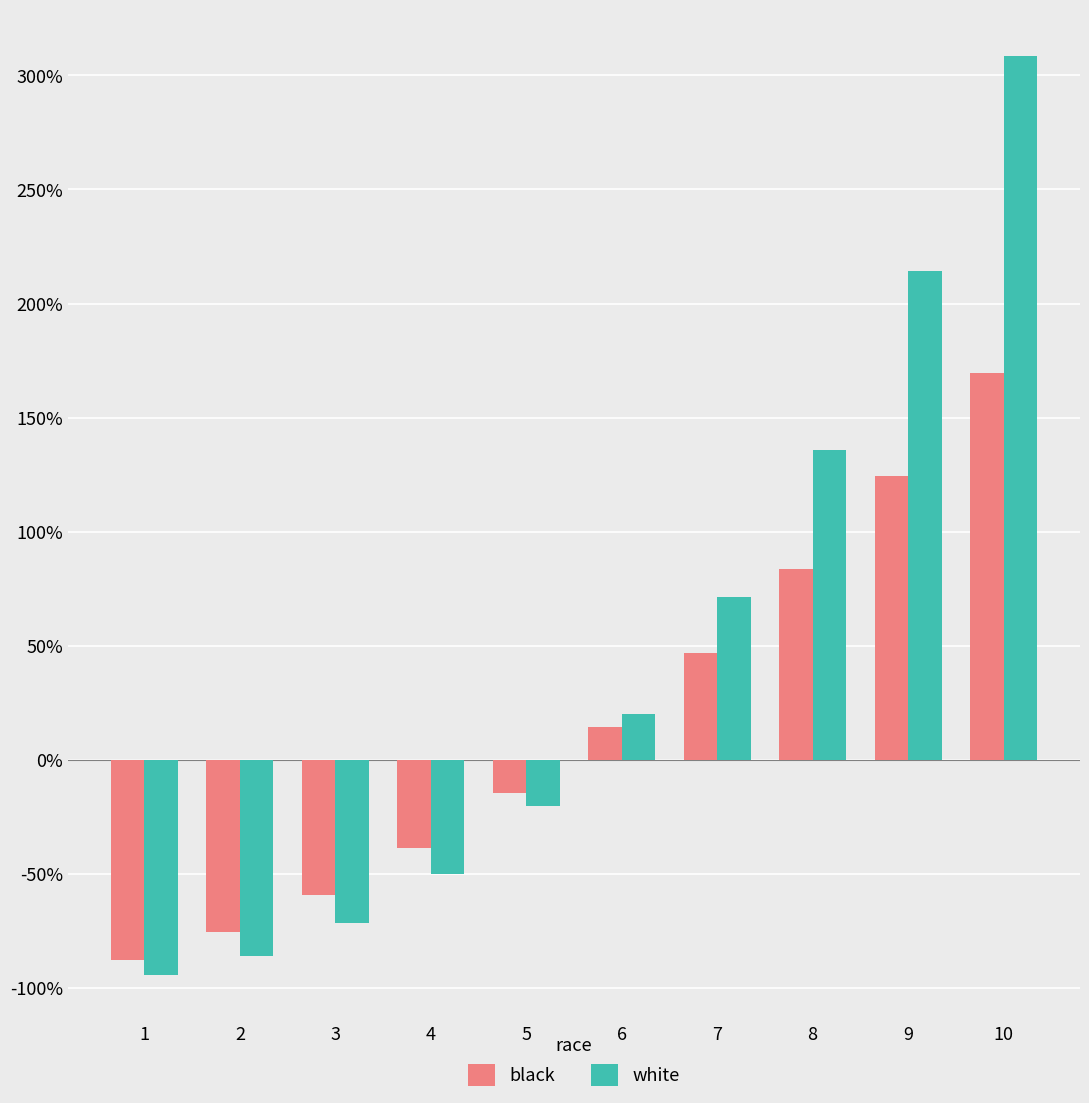

The value of black at 6 is 14.3. True or false?

True